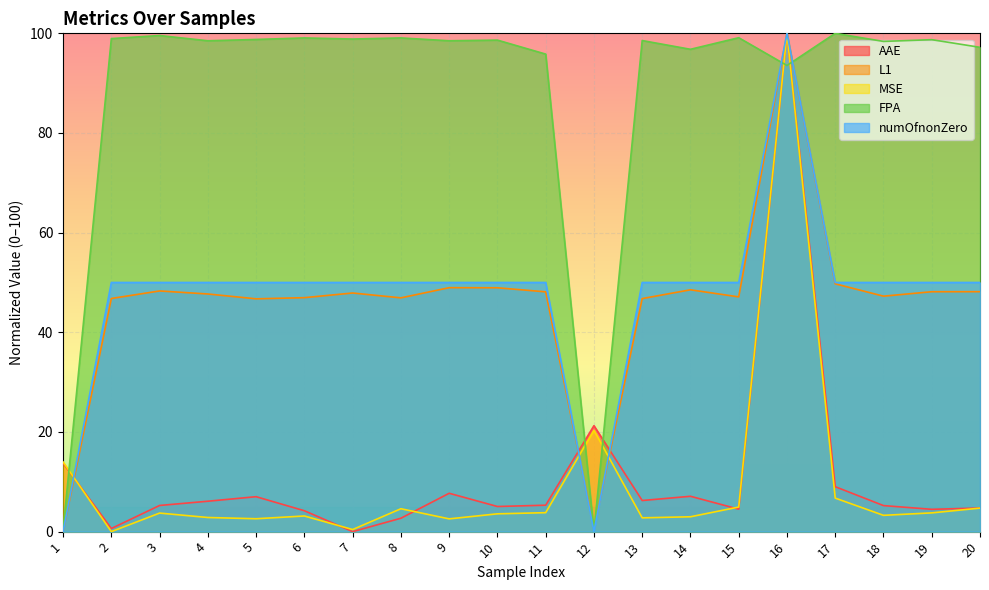

List the series in order of their peak value, highest first.

AAE, L1, MSE, FPA, numOfnonZero